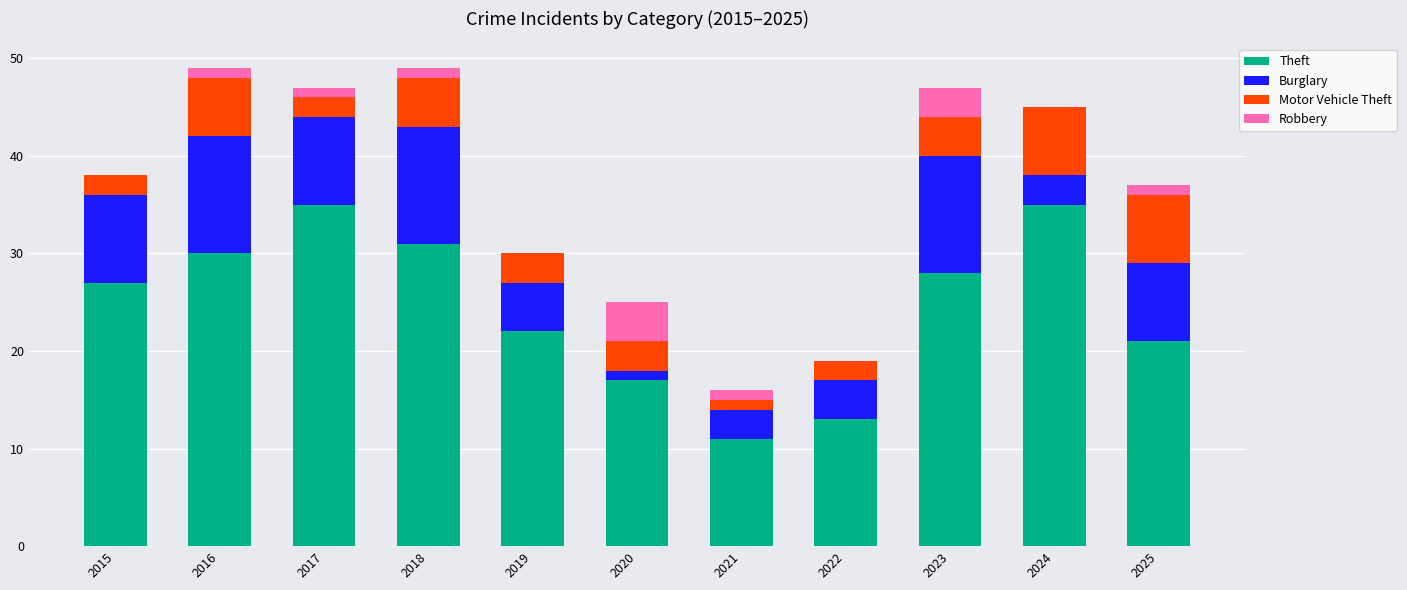

The Theft series shows 12 at 2019. True or false?

False